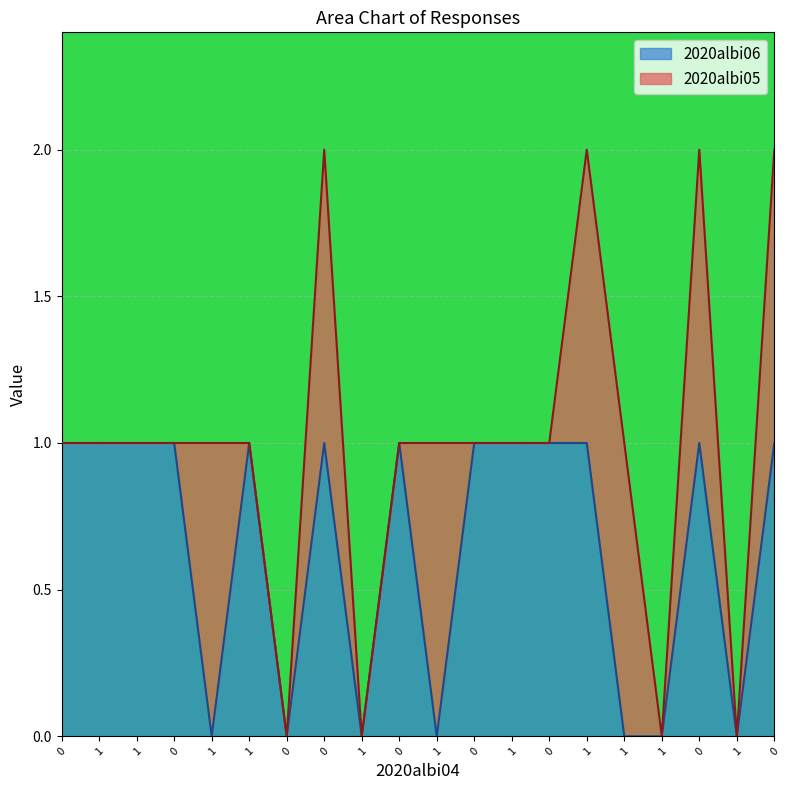

How many lines are shown in the chart?

2